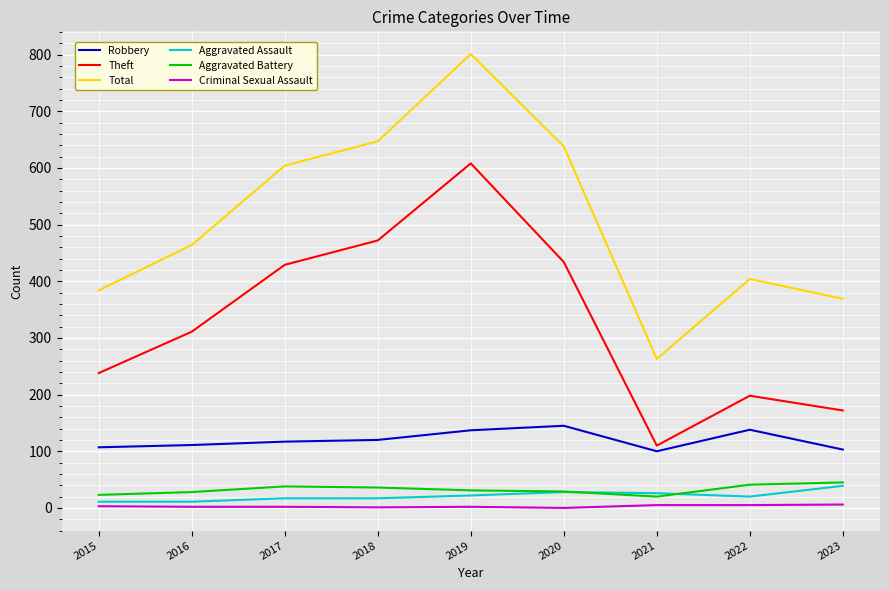

What is the sum of all Robbery values?

1078